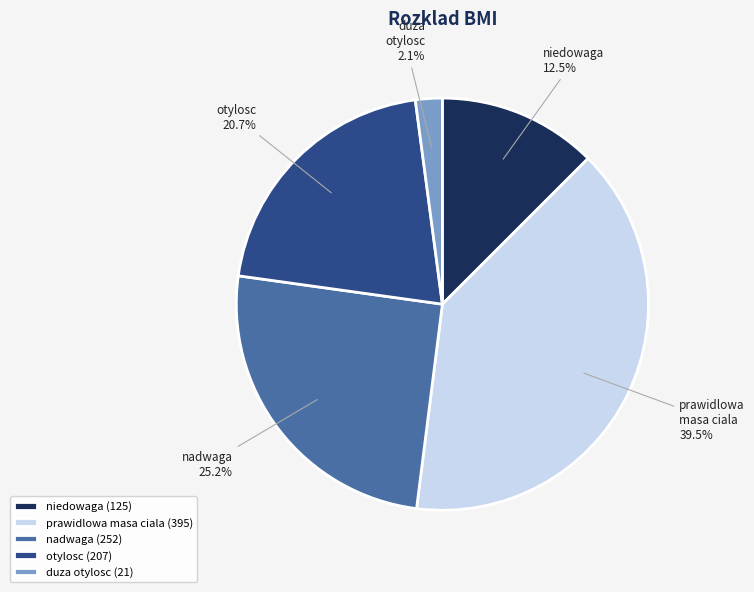

Approximately how many times larger is the value at otylosc compared to prawidlowa masa ciala?

0.5